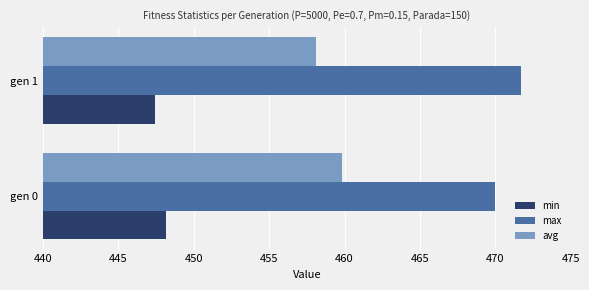

Which series has the largest total across all categories?

max